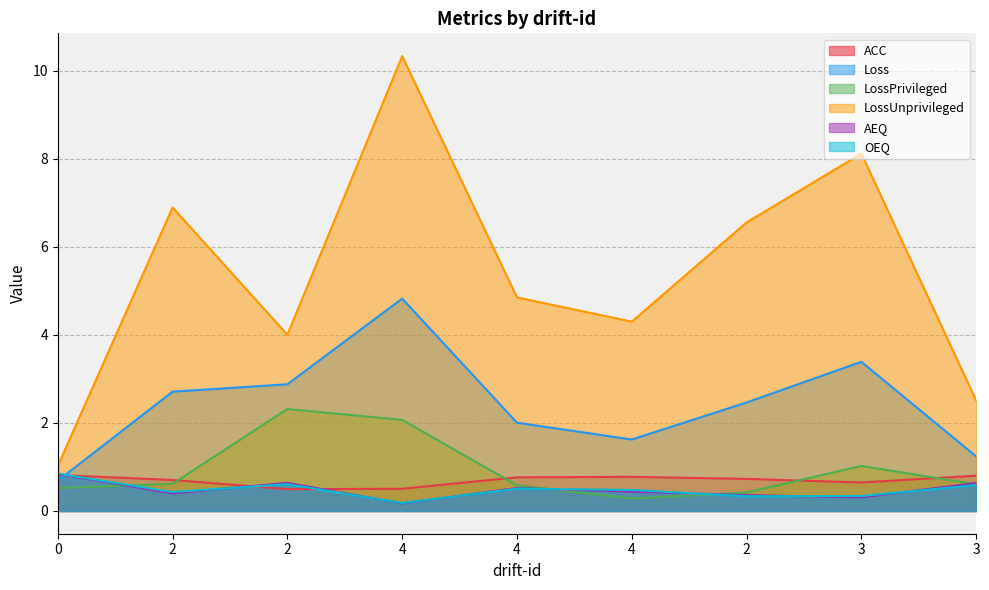

Is it true that LossUnprivileged equals 8.1 at 3?

True